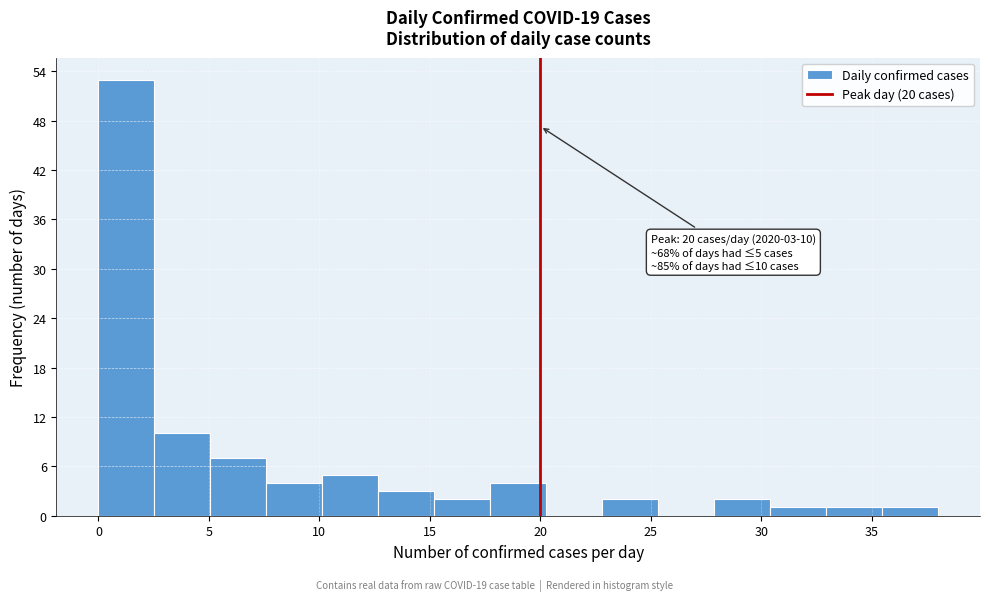

Over which range of the x-axis is the bar tallest?

0.0 to 2.5